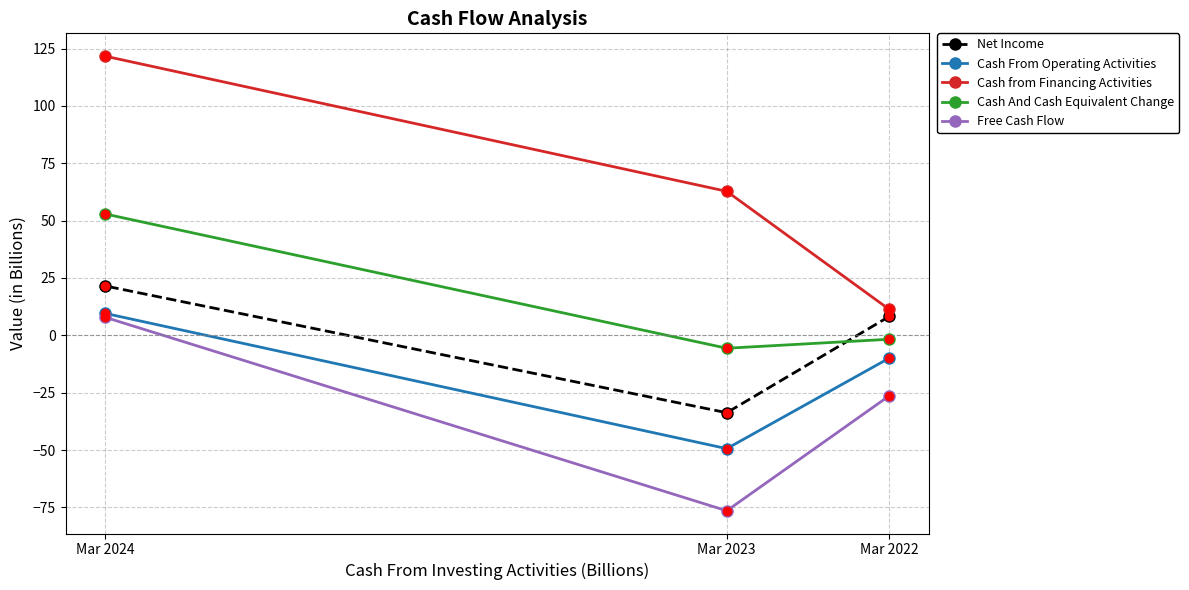

What is the maximum value shown in the chart?

121.7